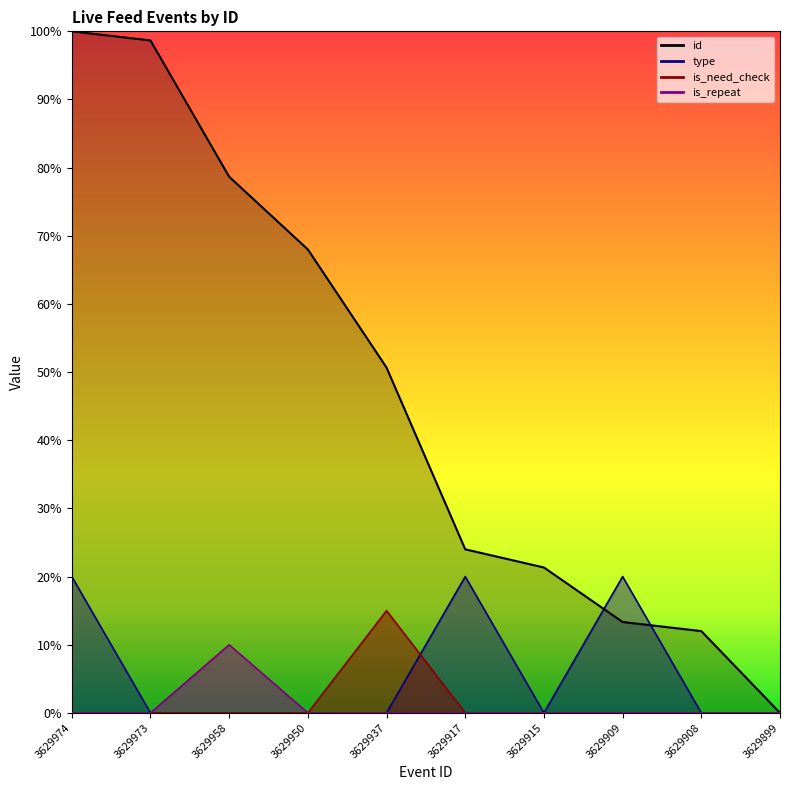

Rank the categories by is_need_check value from lowest to highest.

3629974, 3629973, 3629958, 3629950, 3629917, 3629915, 3629909, 3629908, 3629899, 3629937